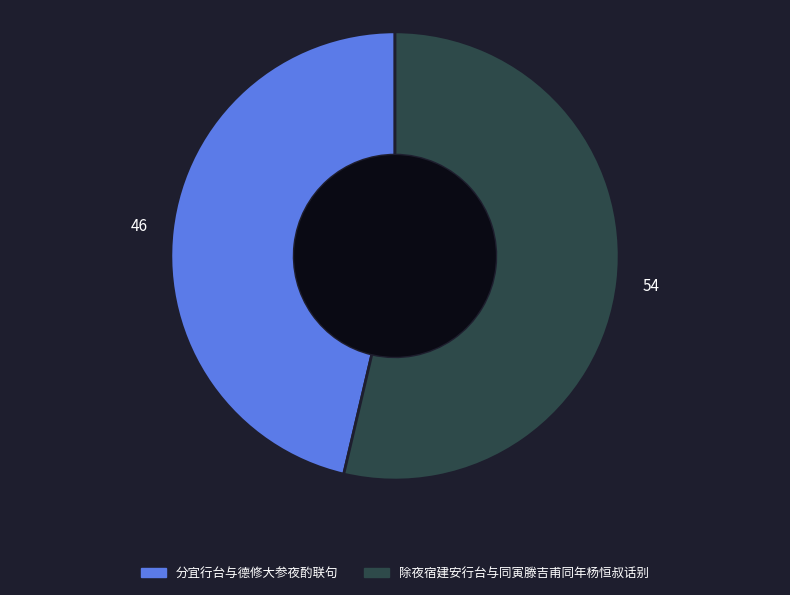

What is the ratio of the value at 除夜宿建安行台与同寅滕吉甫同年杨恒叔话别 to the value at 分宜行台与德修大参夜酌联句?

1.2